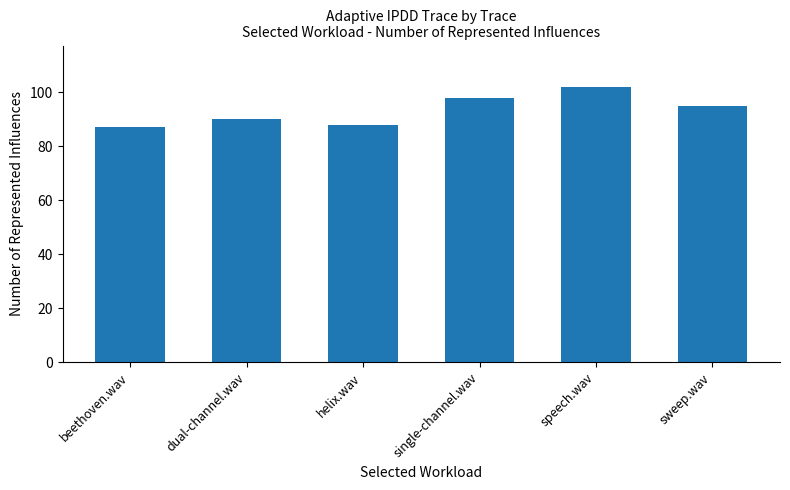

What position from the right is beethoven.wav?

6